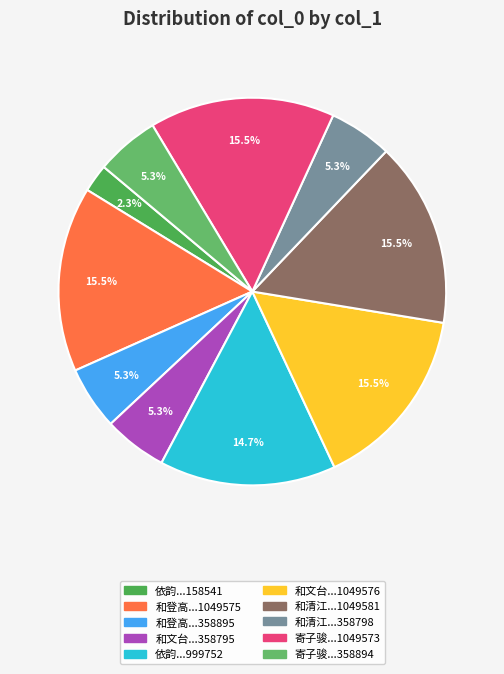

How many segments does this pie chart have?

10